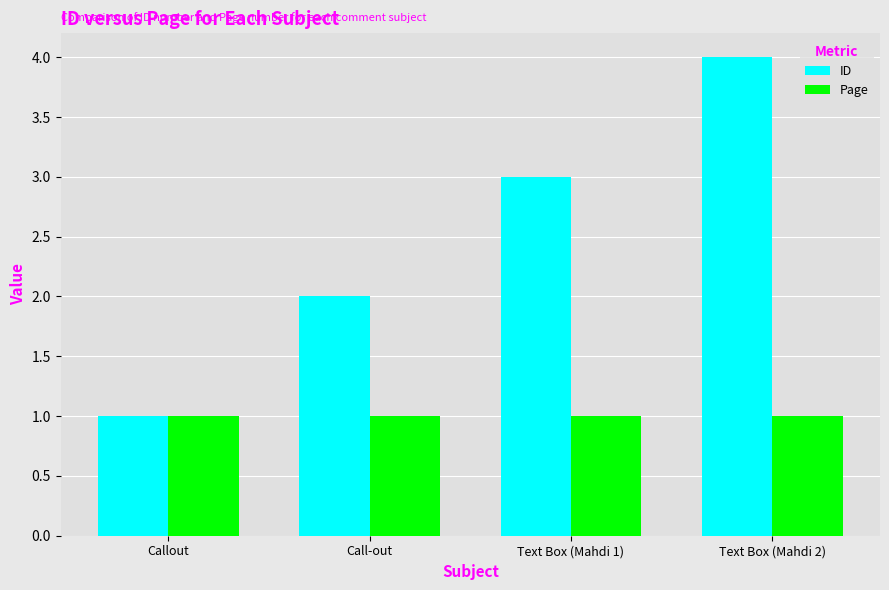

Reading left to right, transcribe all the data shown in this chart.

ID: 1	2	3	4
Page: 1	1	1	1